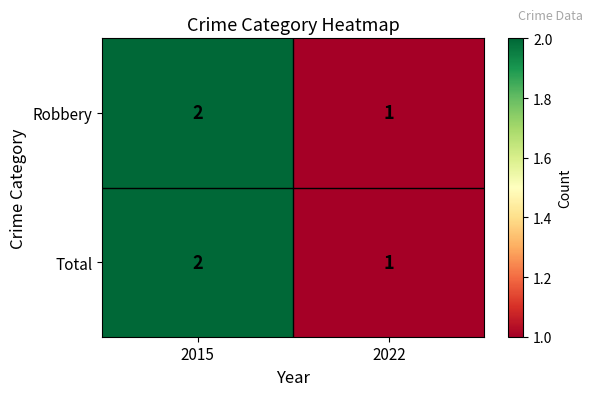

How many categories are shown in the chart?

2